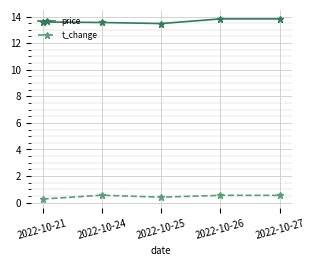

Which category has the lowest value across all series?

2022-10-21